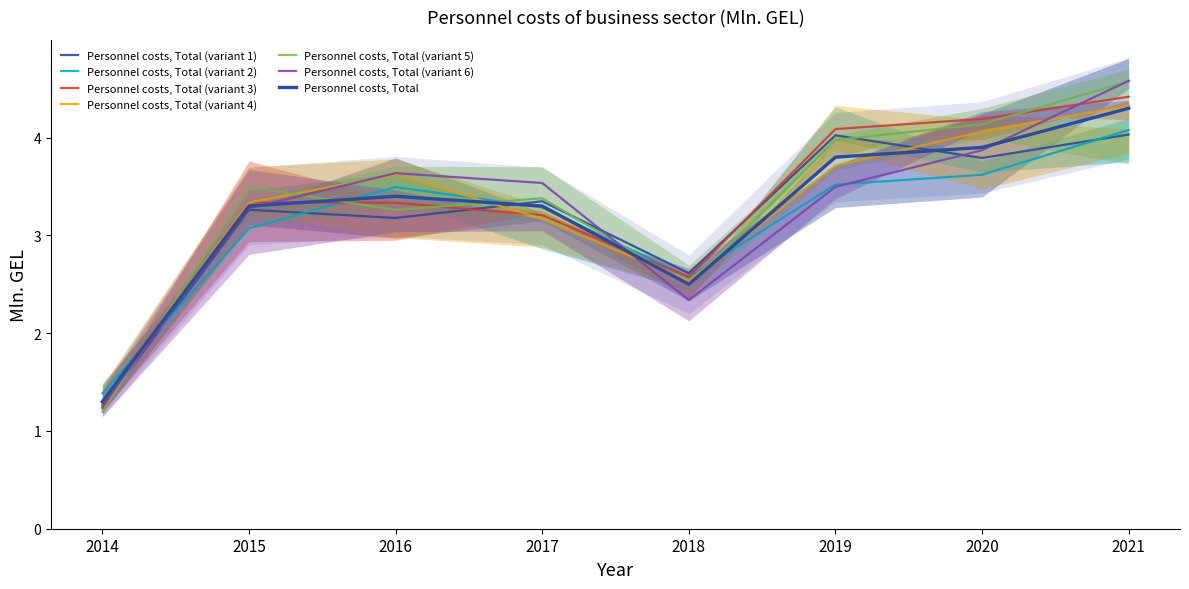

What is the value of the 2nd point from the left?

3.3